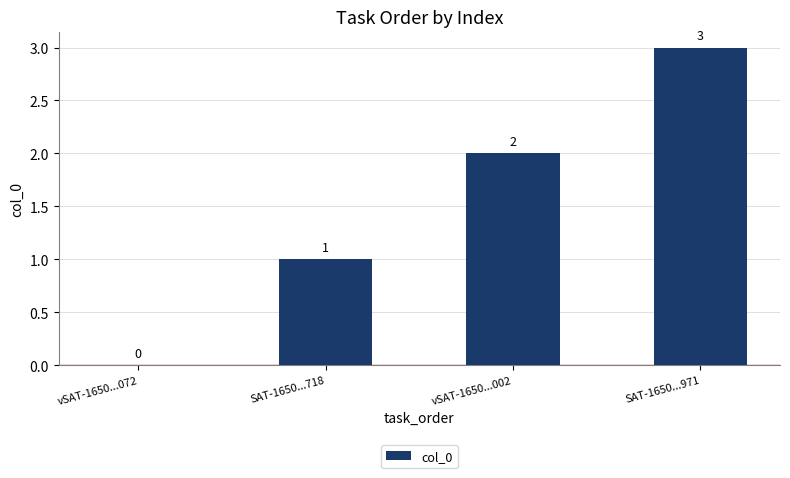

Reading right to left, list all the values displayed in this chart.

3	2	1	0